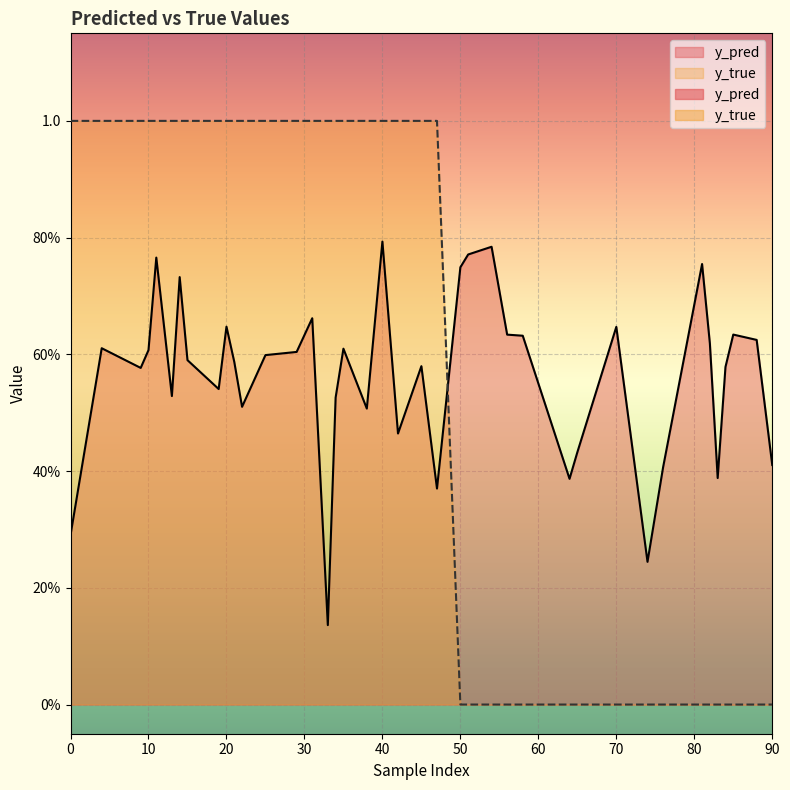

Rank the series by their maximum value, from highest to lowest.

y_true, y_pred